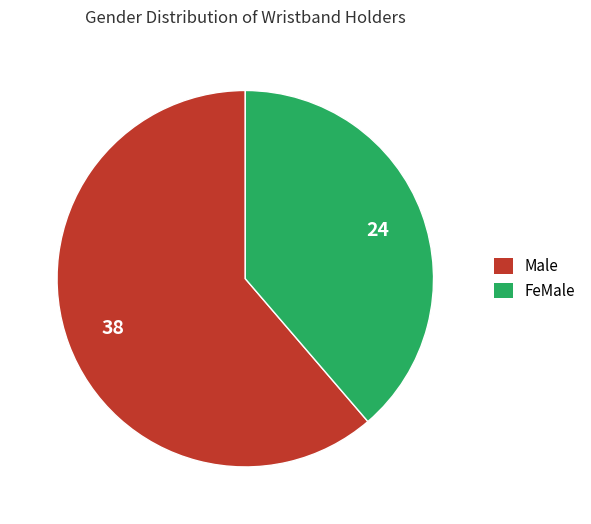

Count the number of slices in the pie.

2